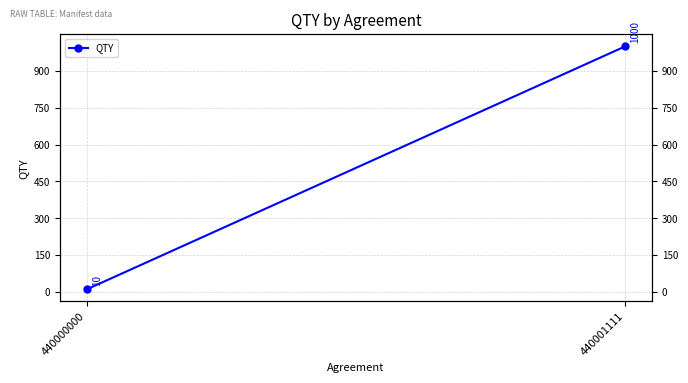

Reading right to left, list all the values displayed in this chart.

440001111=1000	440000000=10